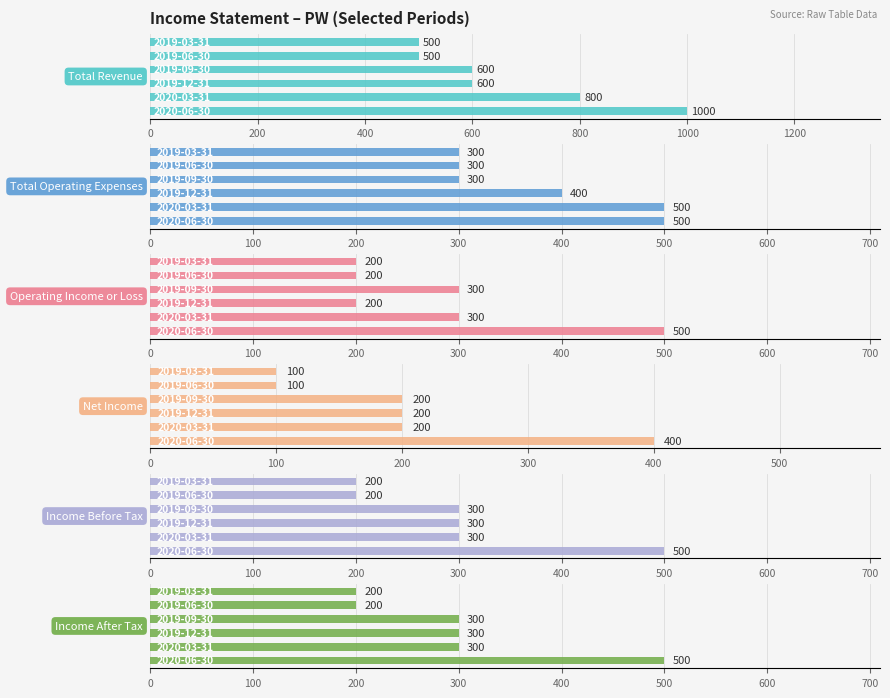

What value does the Income Before Tax series have at 400, to the nearest 50?

300